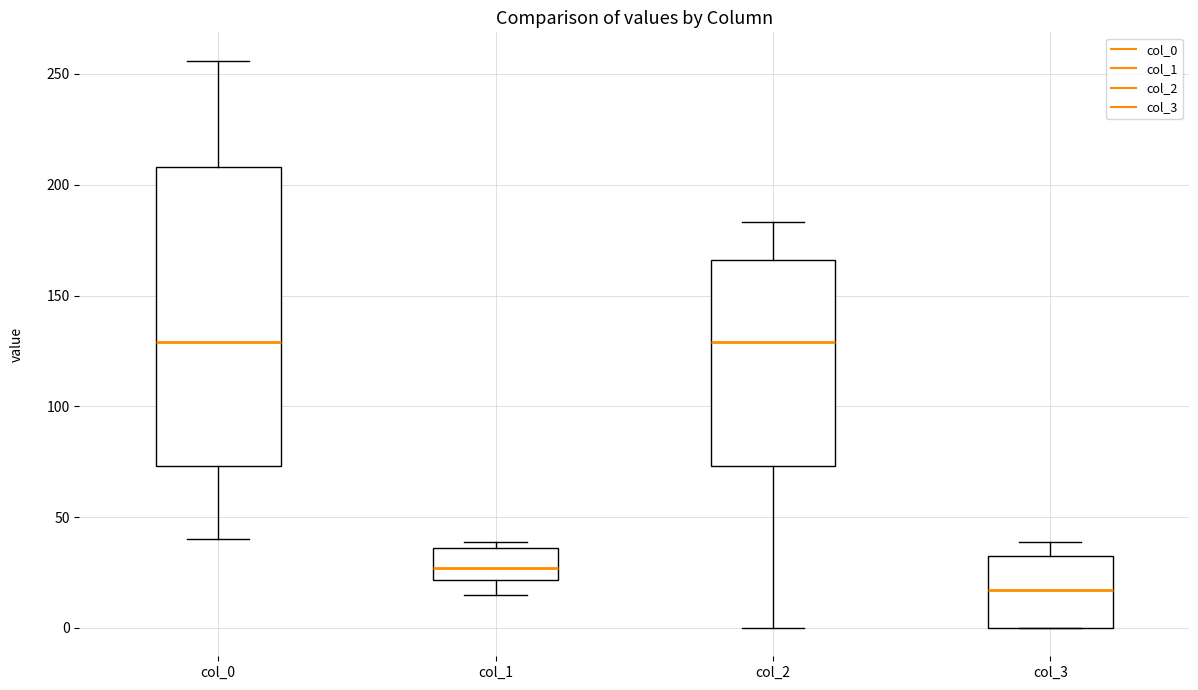

Where does the lower whisker of the box for col_0 end on the y-axis? The values are not printed on the chart, so give them approximately, as read against the axis.

40